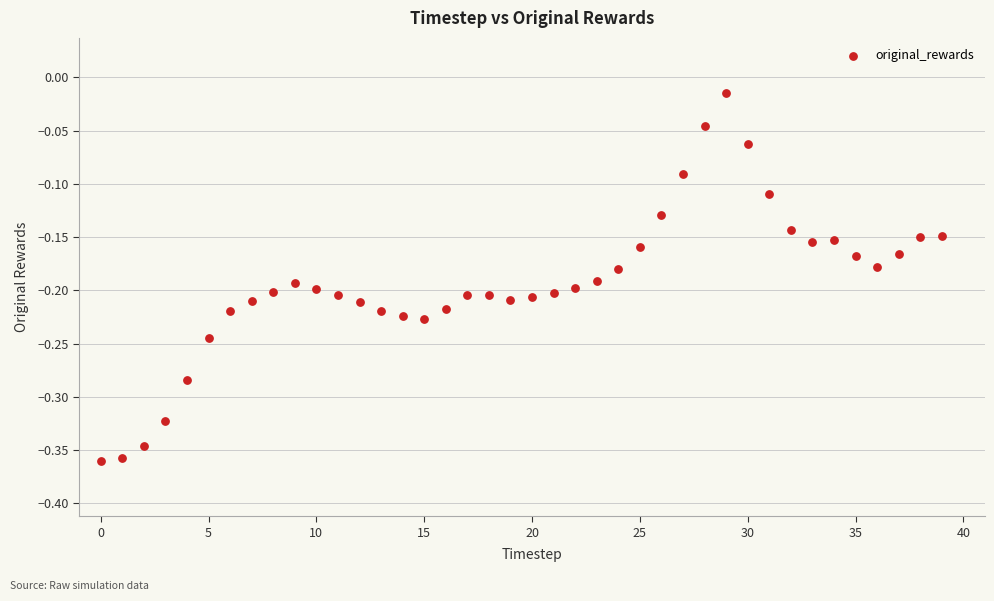

What is the range of Y values (max minus min)?

0.3